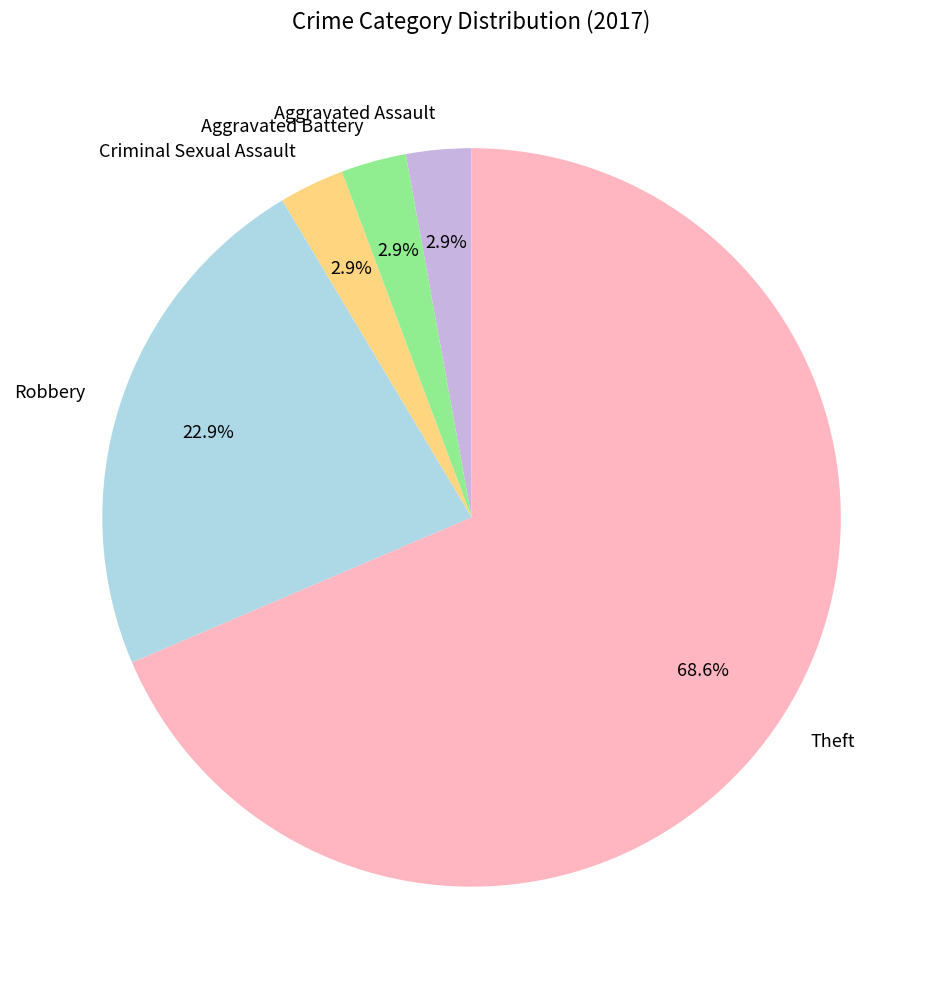

How many segments does this pie chart have?

5